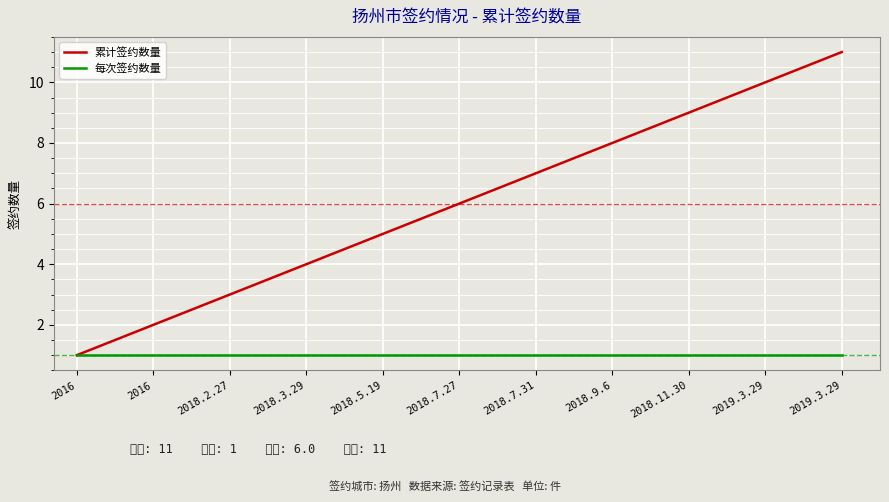

True or false: 每次签约数量 and 累计签约数量 intersect in this chart.

False